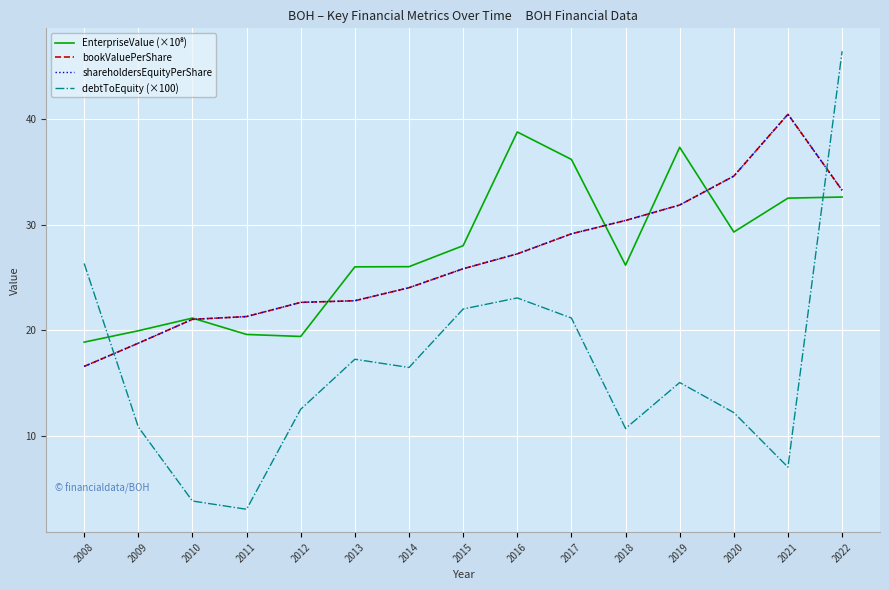

Which series has the largest total across all categories?

EnterpriseValue (×10⁸)